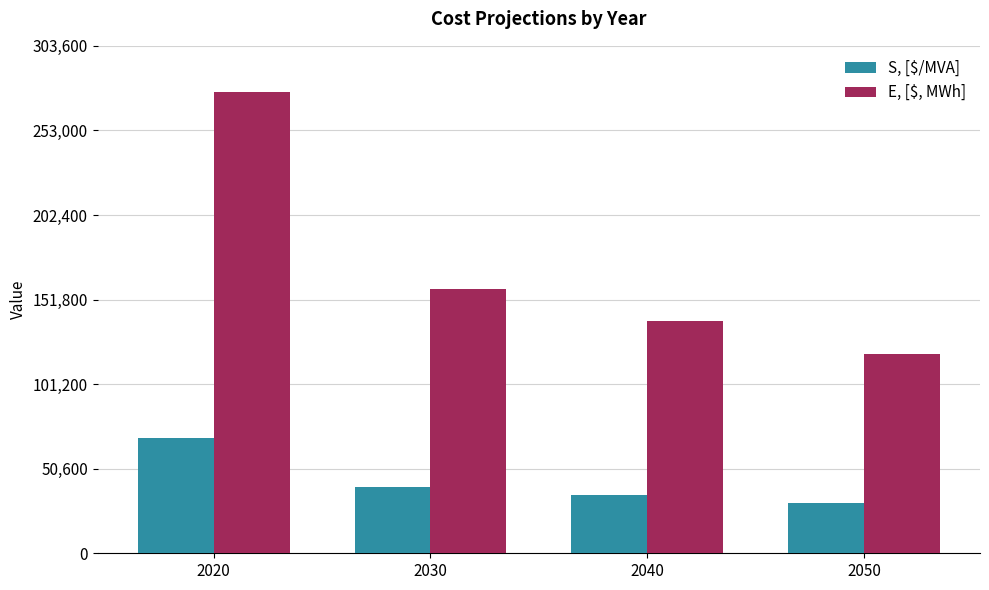

The S, [$/MVA] series shows 69000 at 2020. True or false?

True